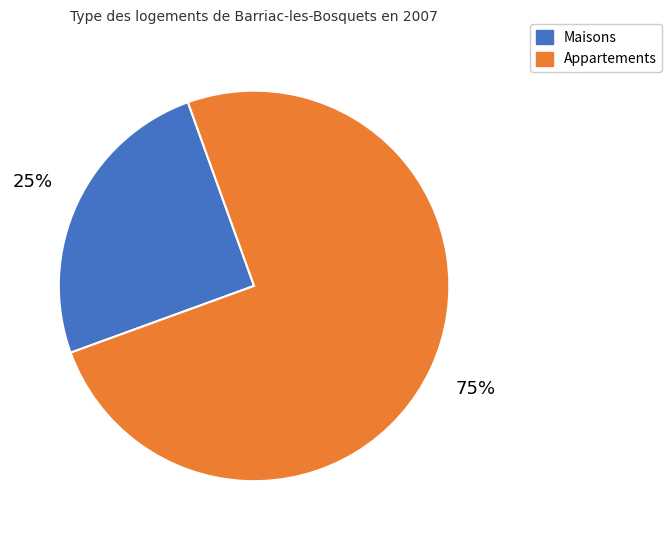

To the nearest percent, what is the difference between the largest and smallest slice percentages?

50%